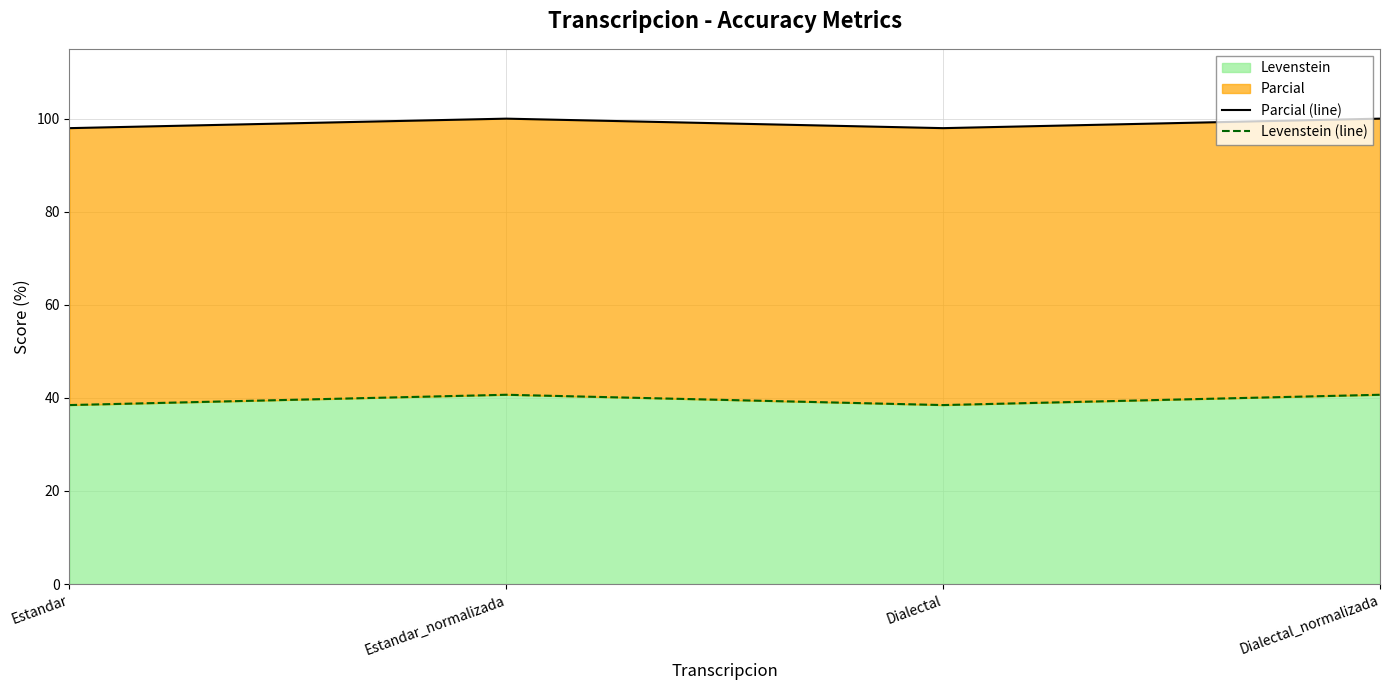

Rank the series by their average value, from lowest to highest.

Levenstein (line), Parcial (line)